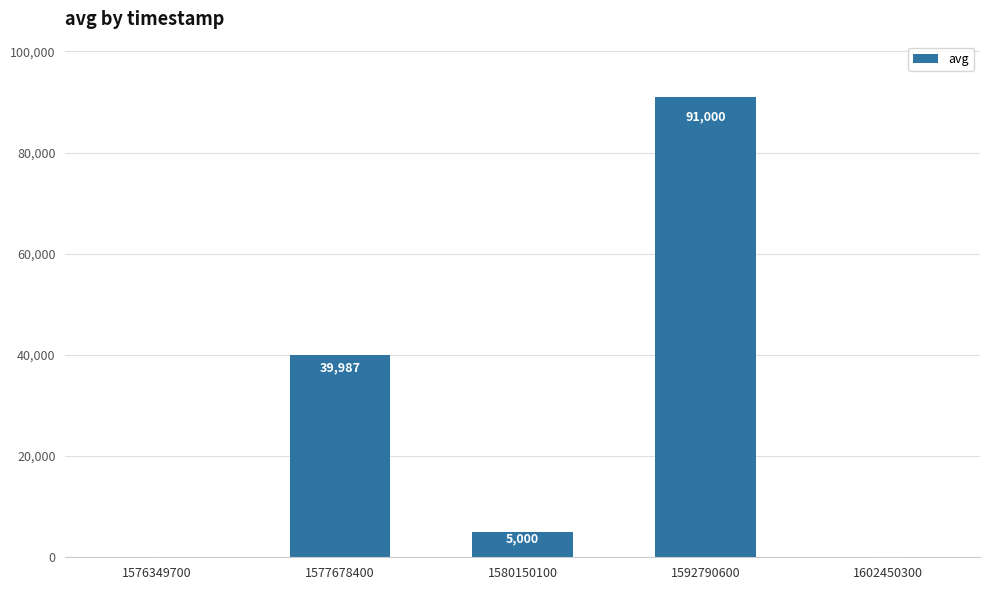

Approximately how many times larger is the value at 1592790600 compared to 1576349700?

91000.0